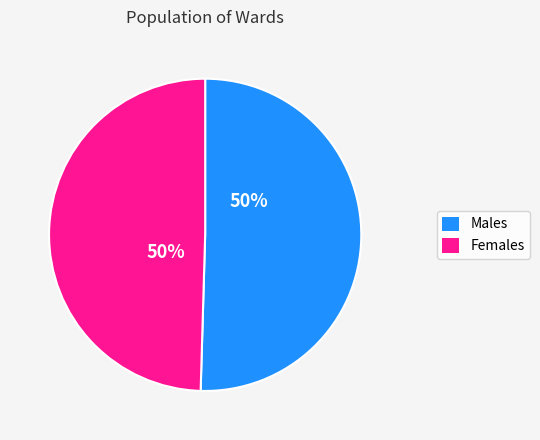

Is it true that Males is 36% of the pie?

False